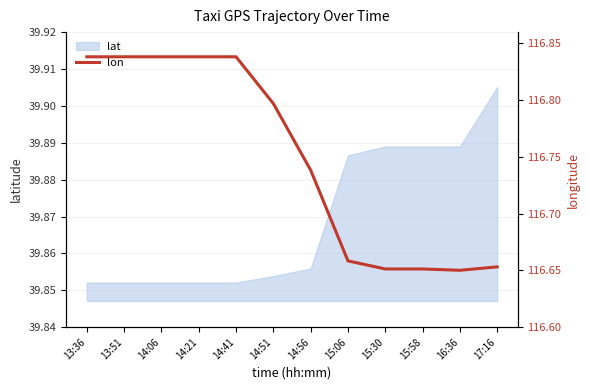

True or false: the data has more than 1 interior local peaks.

False